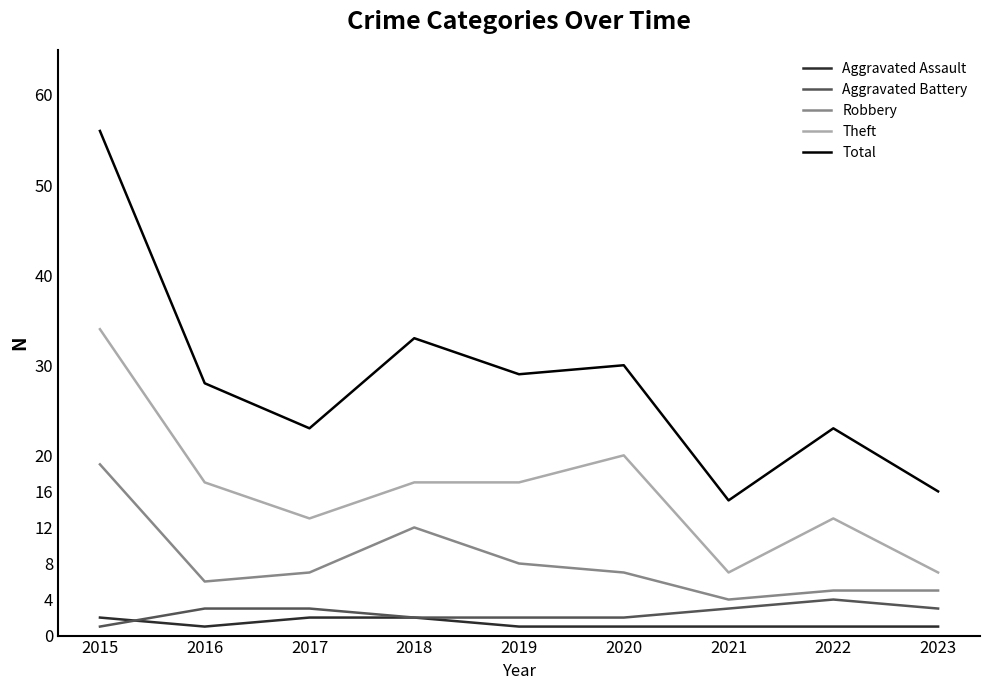

What is the total value across all series at 2023?

32